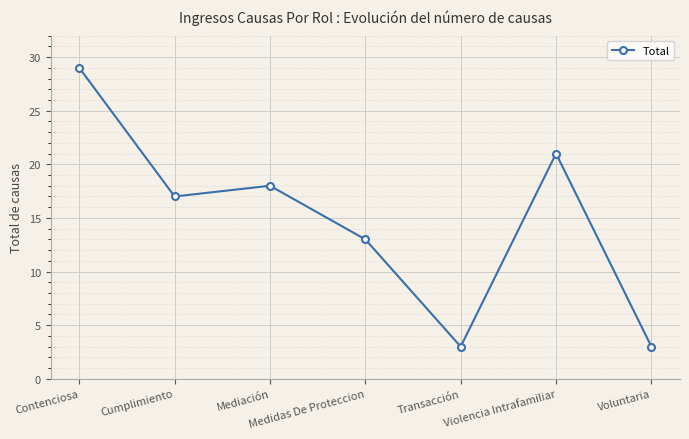

Reading left to right, transcribe all the data shown in this chart.

29	17	18	13	3	21	3